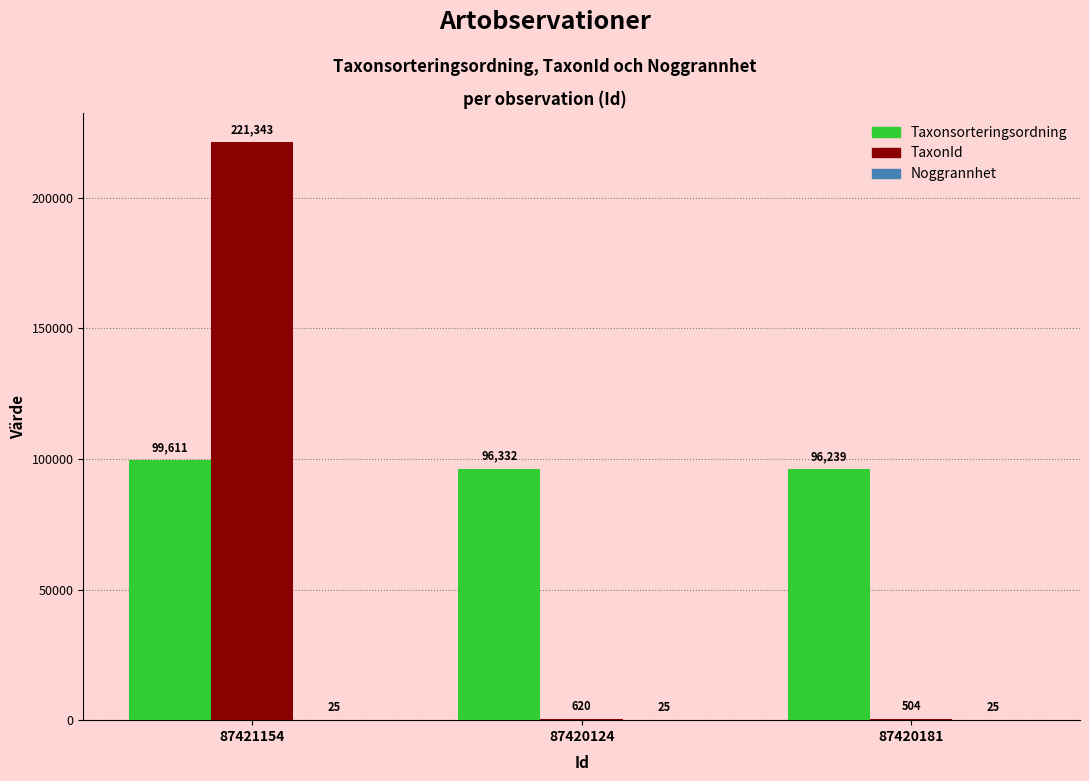

Where is Taxonsorteringsordning nearest to the value 97925?

87420124